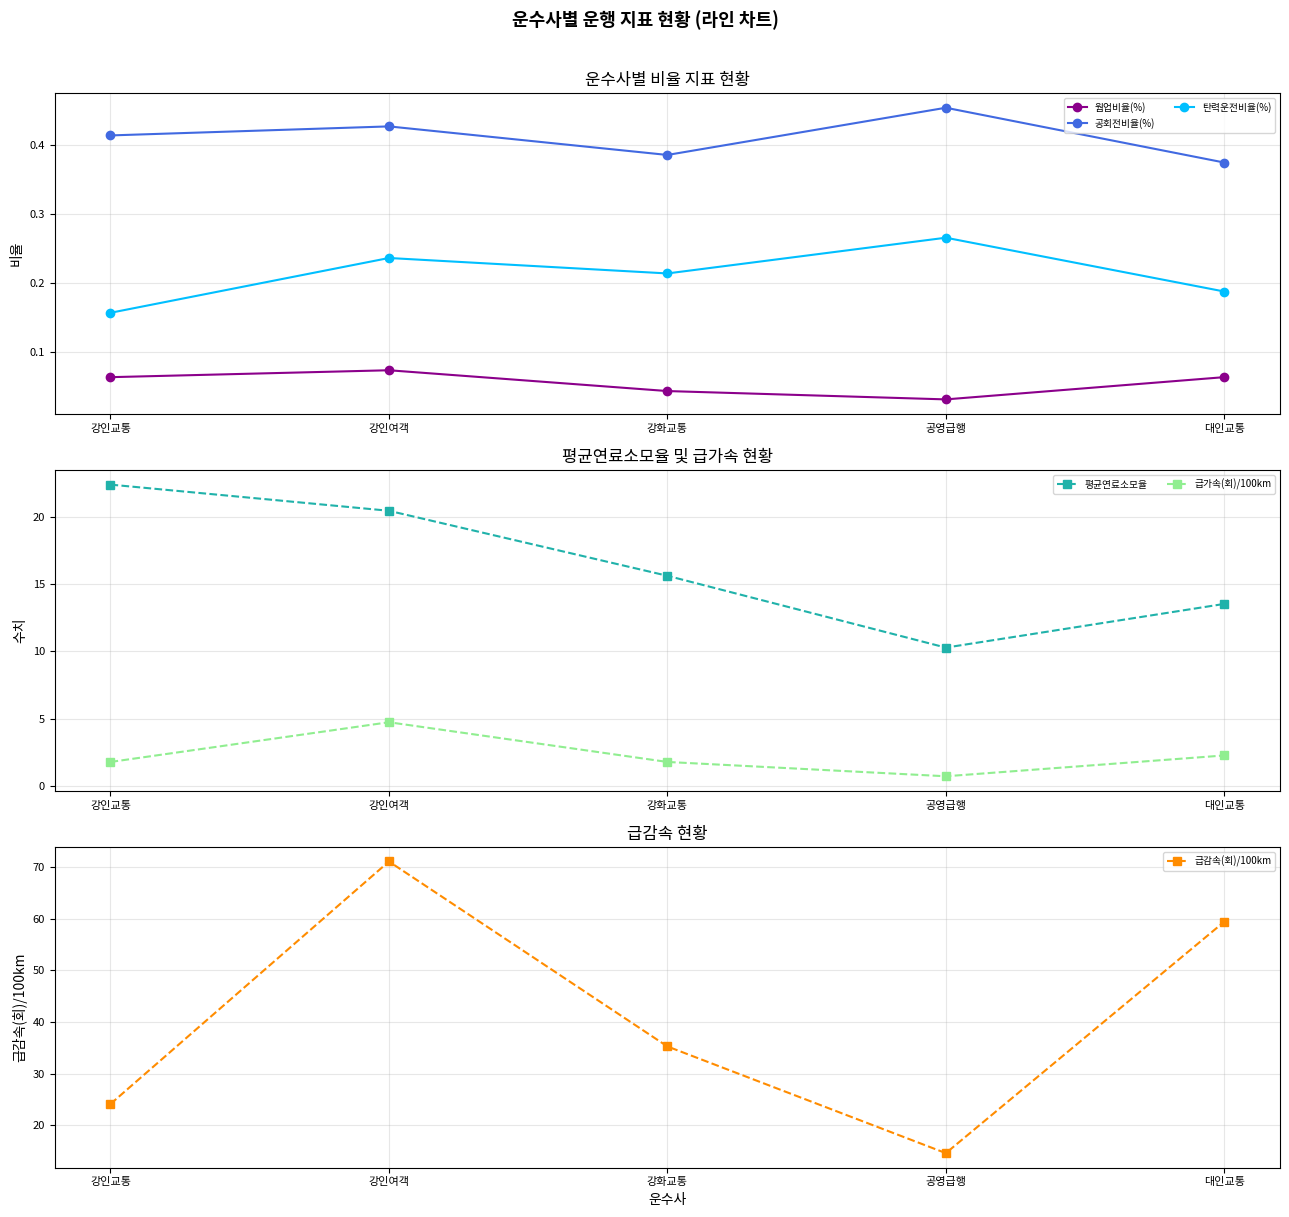

Reading right to left, list all the values displayed in this chart.

웜업비율(%): 0.1	0.0	0.0	0.1	0.1
공회전비율(%): 0.4	0.5	0.4	0.4	0.4
탄력운전비율(%): 0.2	0.3	0.2	0.2	0.2
평균연료소모율: 13.5	10.3	15.6	20.5	22.4
급가속(회)/100km: 2.3	0.7	1.8	4.7	1.8
급감속(회)/100km: 59.4	14.6	35.3	71.1	24.1